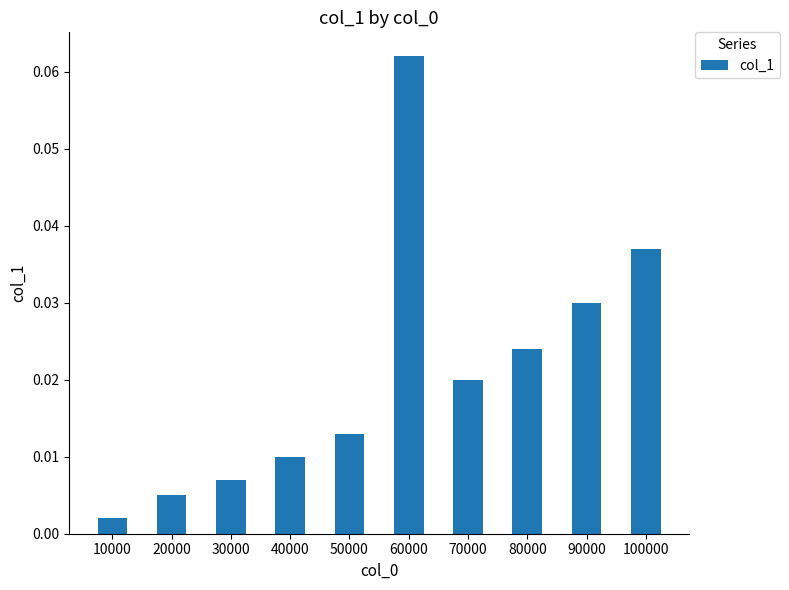

Rank the categories by value from lowest to highest.

10000, 20000, 30000, 40000, 50000, 70000, 80000, 90000, 100000, 60000